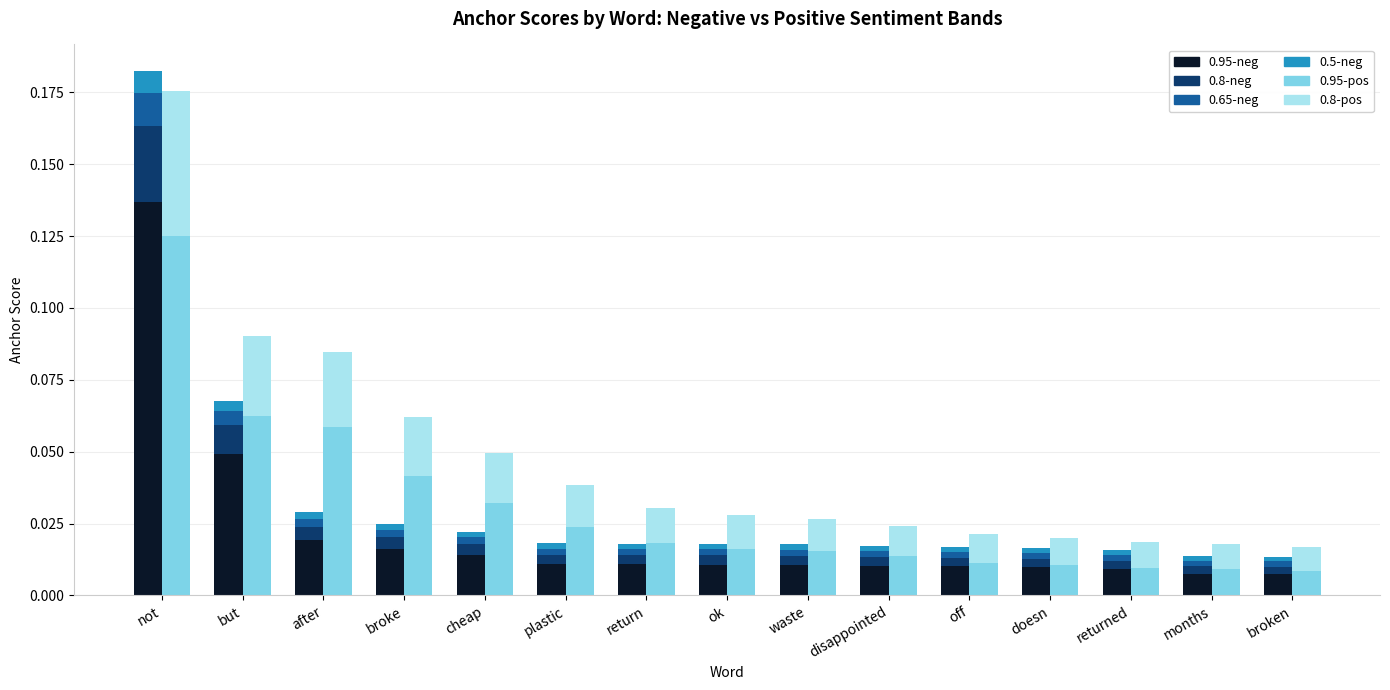

What is the sum of all 0.8-neg values?

0.1